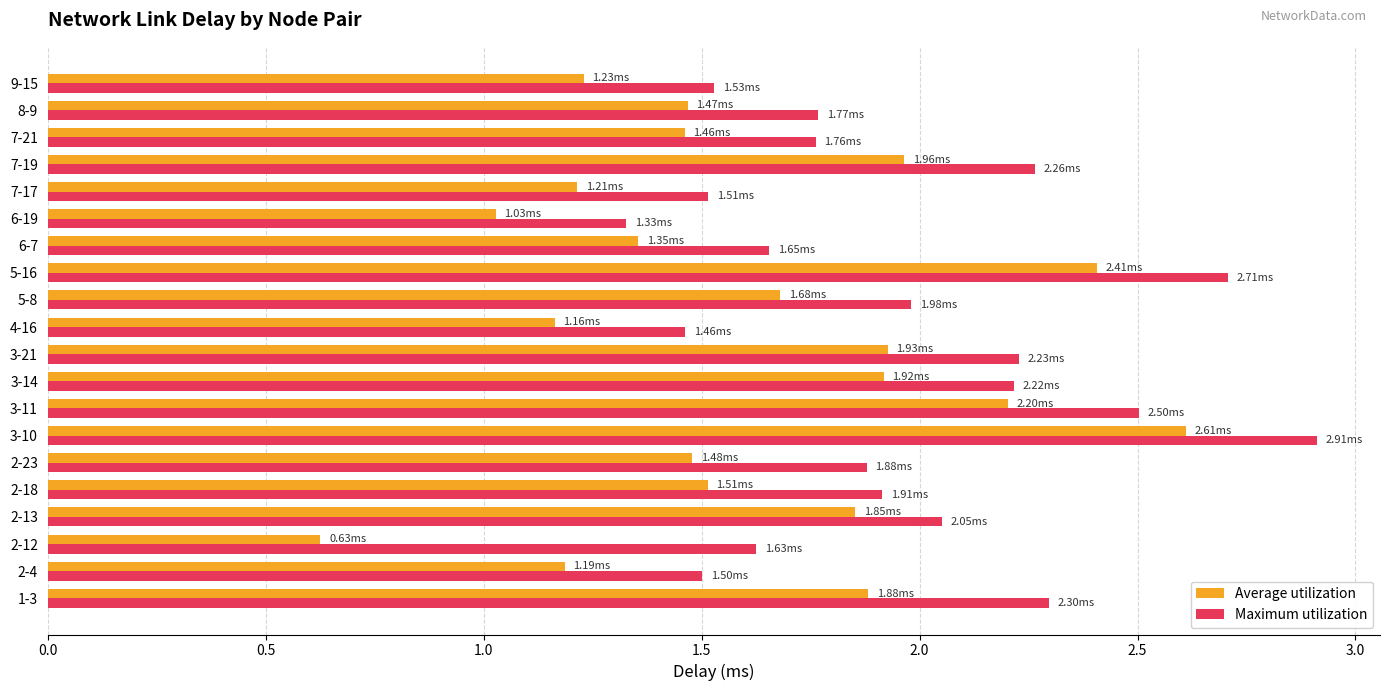

What is the sum of the Average utilization values at 2-23 and 3-11?

3.7